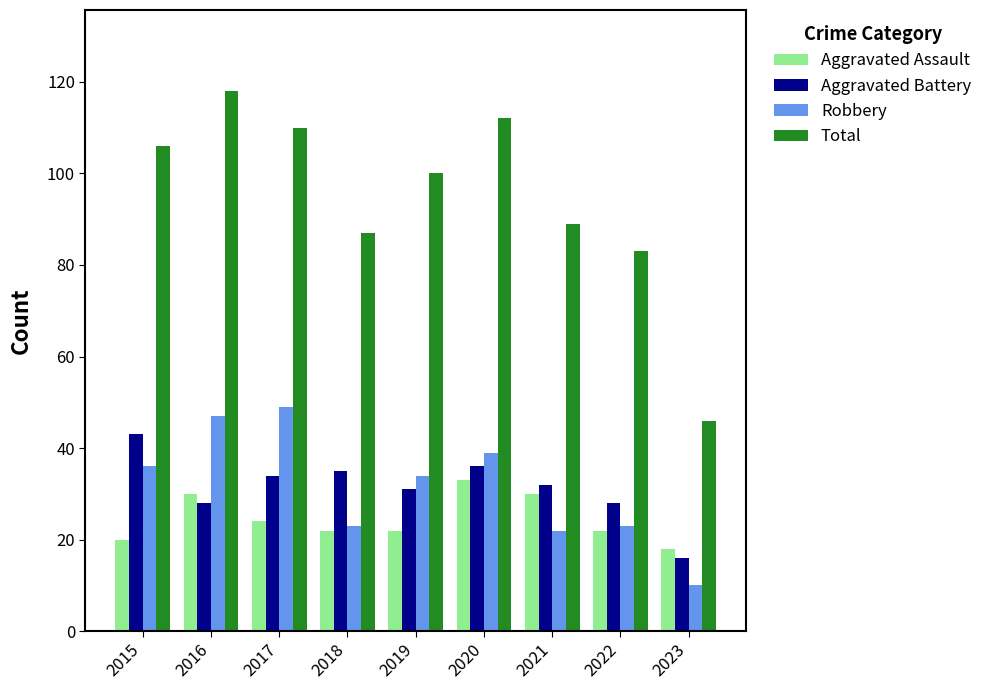

What are all the series names shown in the legend?

Aggravated Assault, Aggravated Battery, Robbery, Total